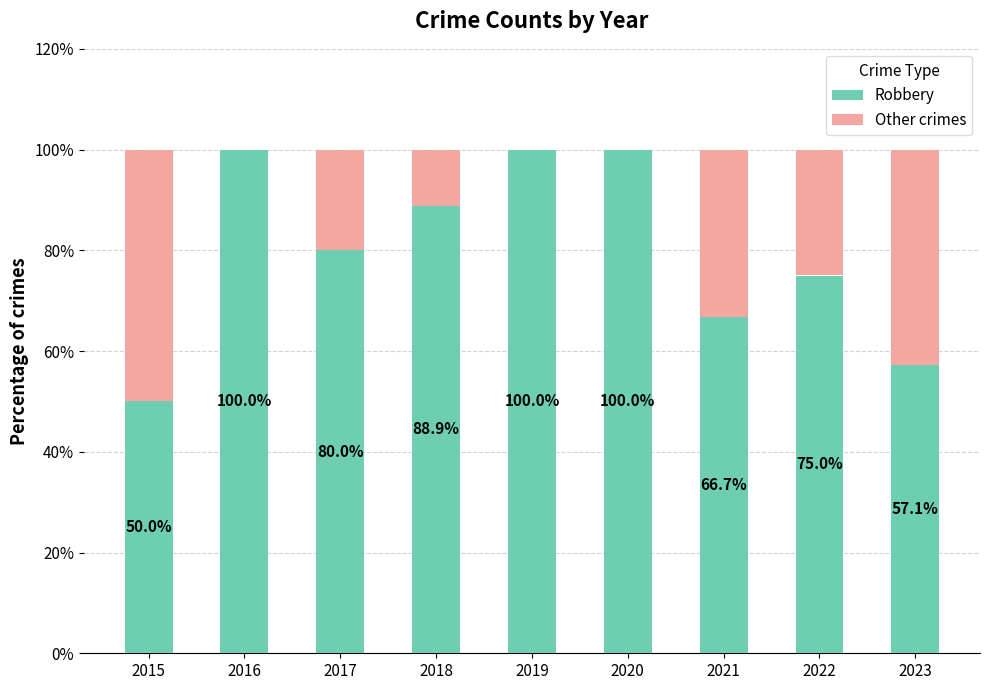

Reading right to left, transcribe the values for Robbery.

2023=57.1	2022=75.0	2021=66.7	2020=100.0	2019=100.0	2018=88.9	2017=80.0	2016=100.0	2015=50.0